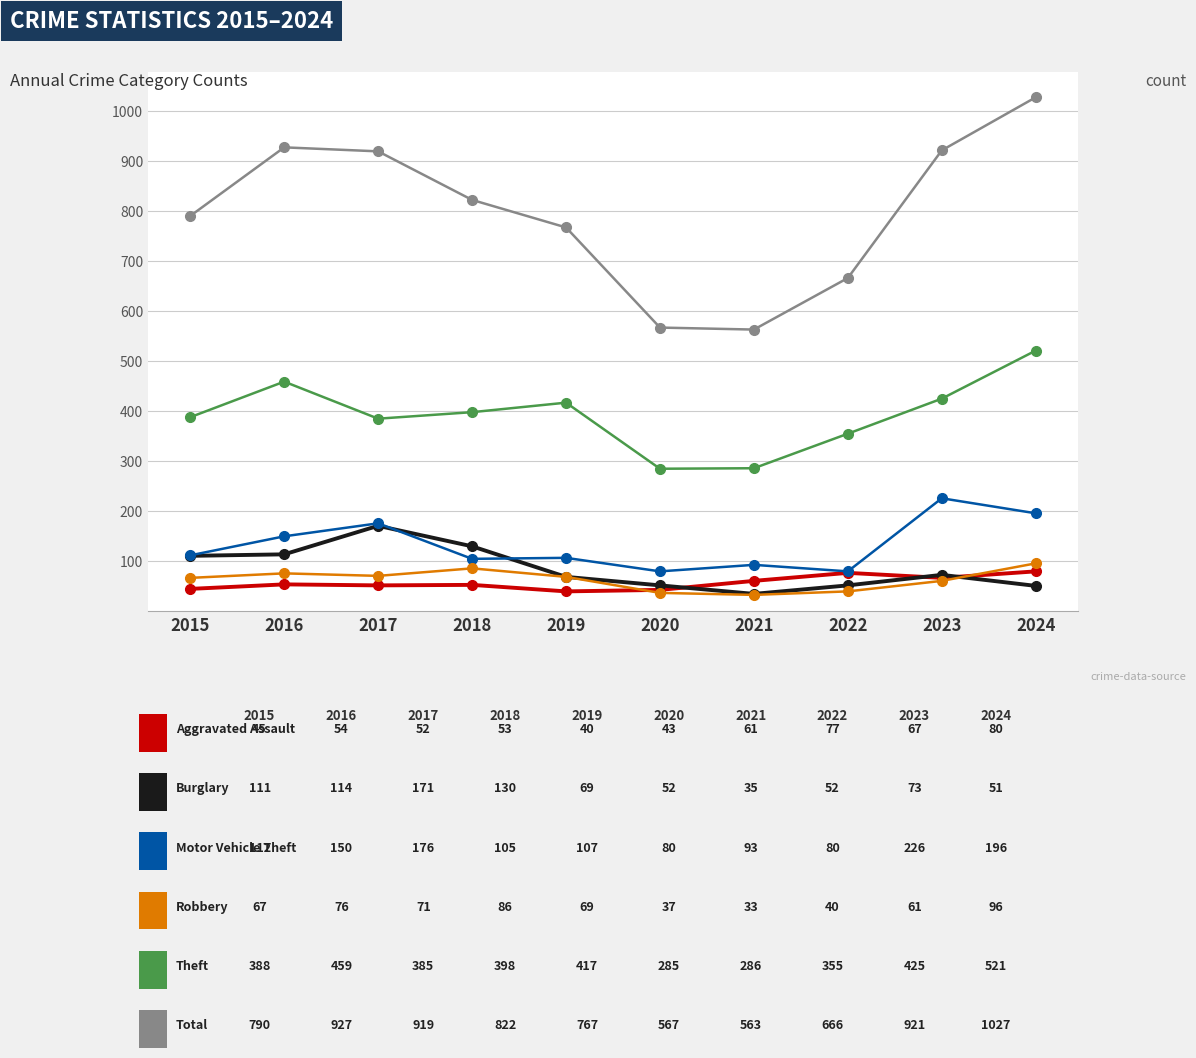

What is the smallest value displayed?

33